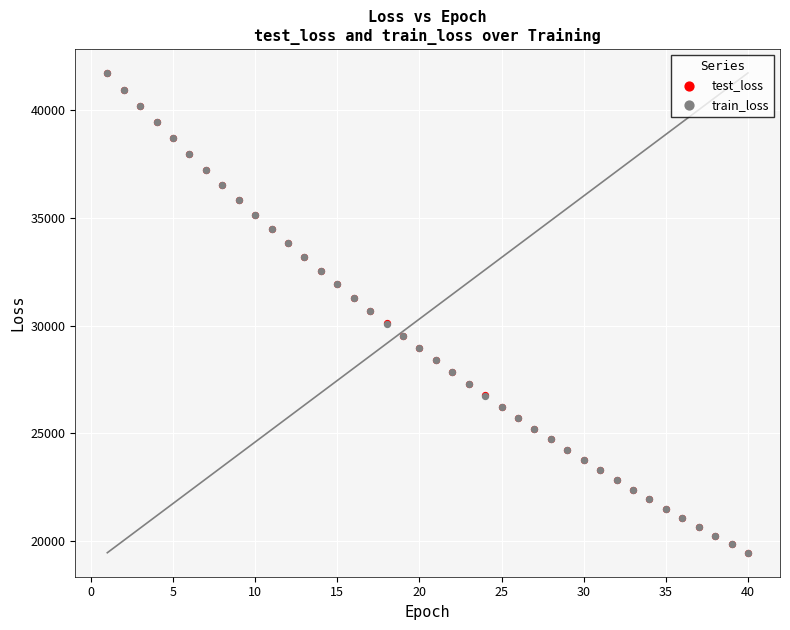

Which series has the largest Y range (max minus min)?

test_loss